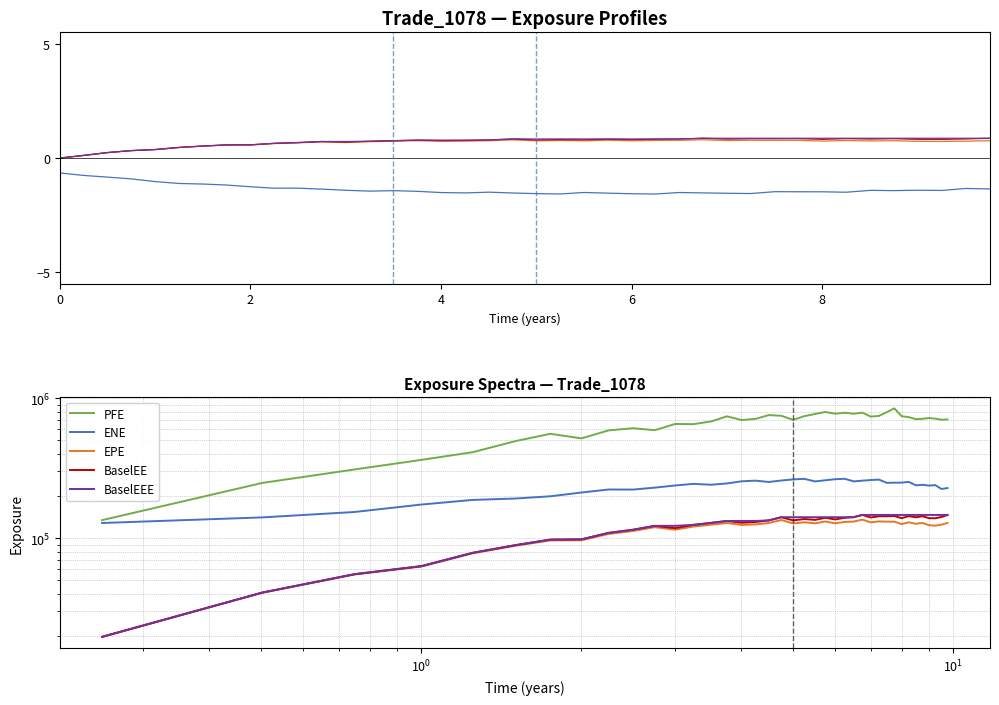

True or false: BaselEEE and EPE cross at least once.

False